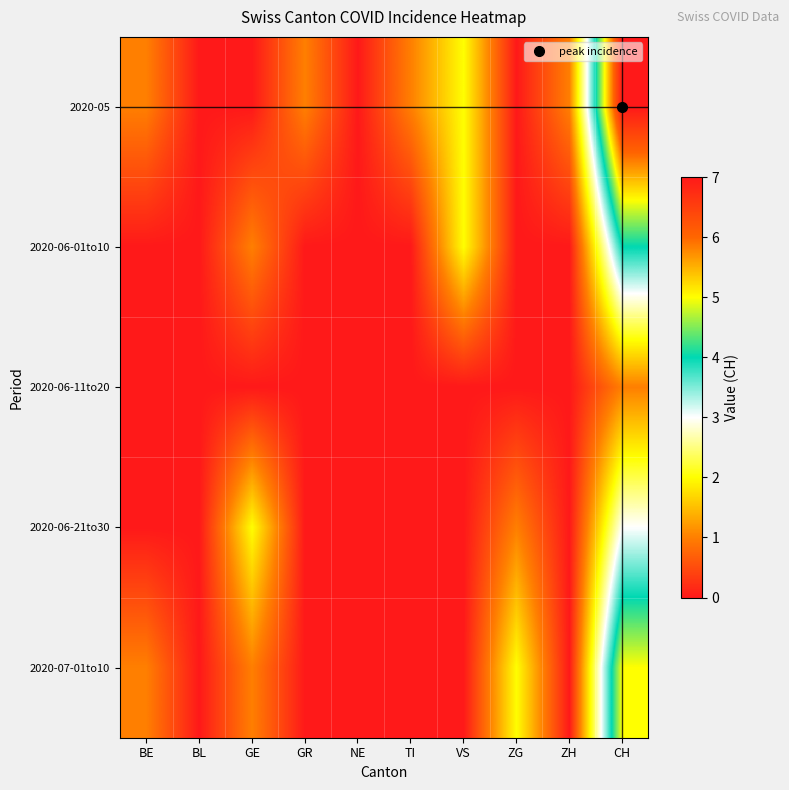

Reading left to right, list all the values displayed in this chart.

2020-05: BE=1	BL=0	GE=0	GR=1	NE=0	TI=1	VS=2	ZG=0	ZH=1	CH=7
2020-06-01to10: BE=0	BL=0	GE=1	GR=0	NE=0	TI=0	VS=2	ZG=0	ZH=0	CH=4
2020-06-11to20: BE=0	BL=0	GE=0	GR=0	NE=0	TI=0	VS=0	ZG=0	ZH=0	CH=1
2020-06-21to30: BE=0	BL=0	GE=2	GR=0	NE=0	TI=0	VS=0	ZG=1	ZH=0	CH=3
2020-07-01to10: BE=1	BL=0	GE=1	GR=0	NE=0	TI=0	VS=0	ZG=2	ZH=0	CH=5